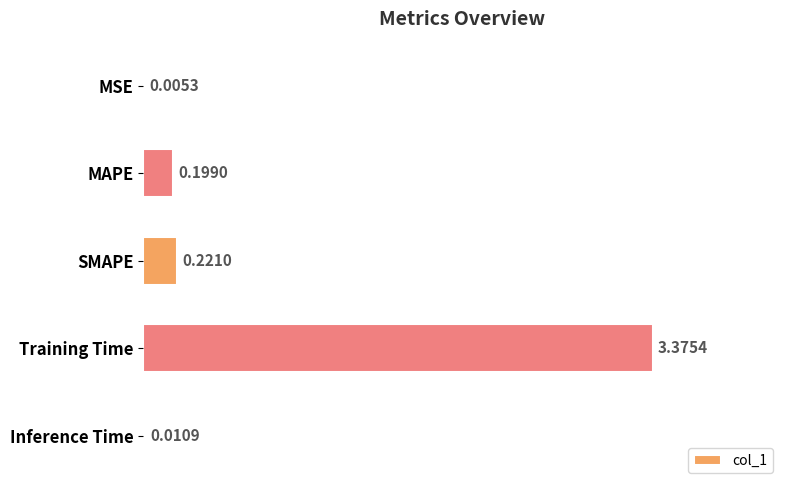

Are the bars grouped side by side (vs. stacked)?

No